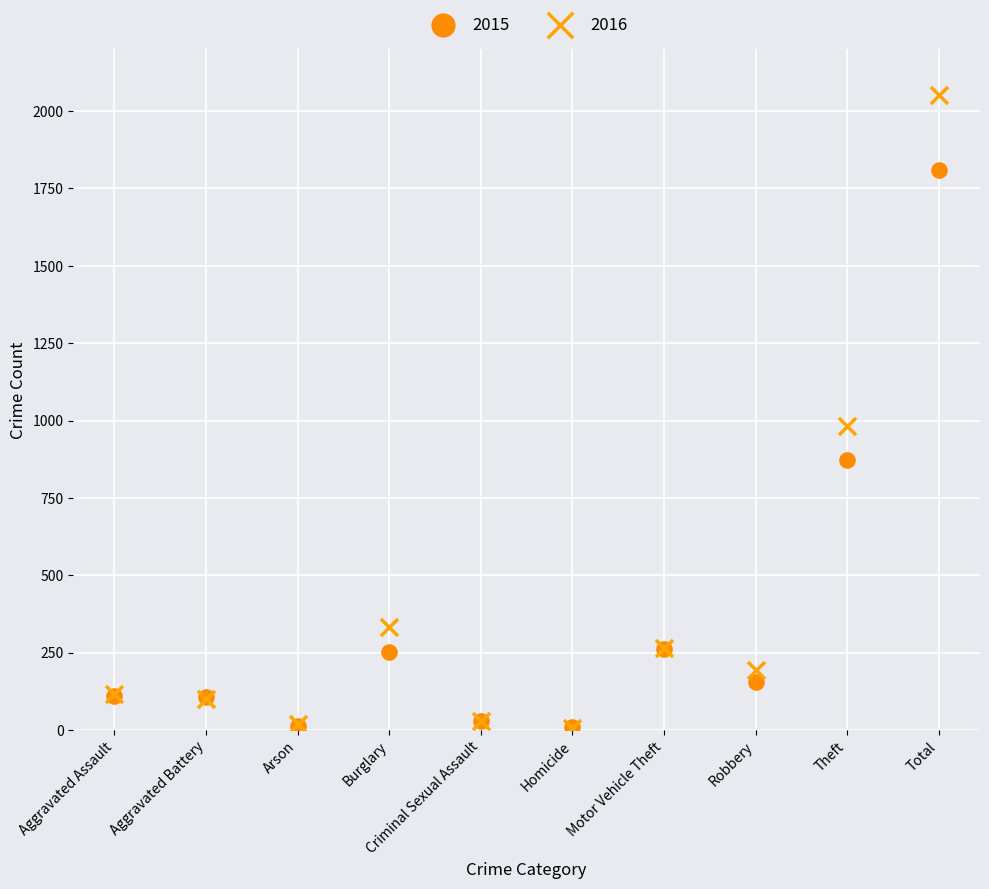

Which series reaches the maximum Y coordinate?

2016